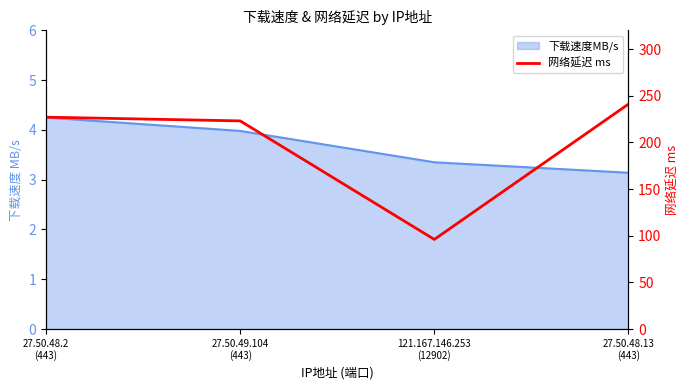

Which has a higher value, 121.167.146.253
(12902) or 27.50.49.104
(443)?

27.50.49.104
(443)